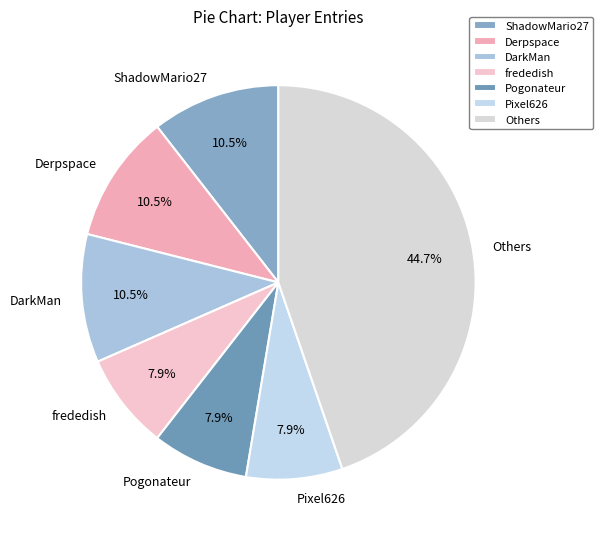

Which category has the biggest portion of the pie?

Others